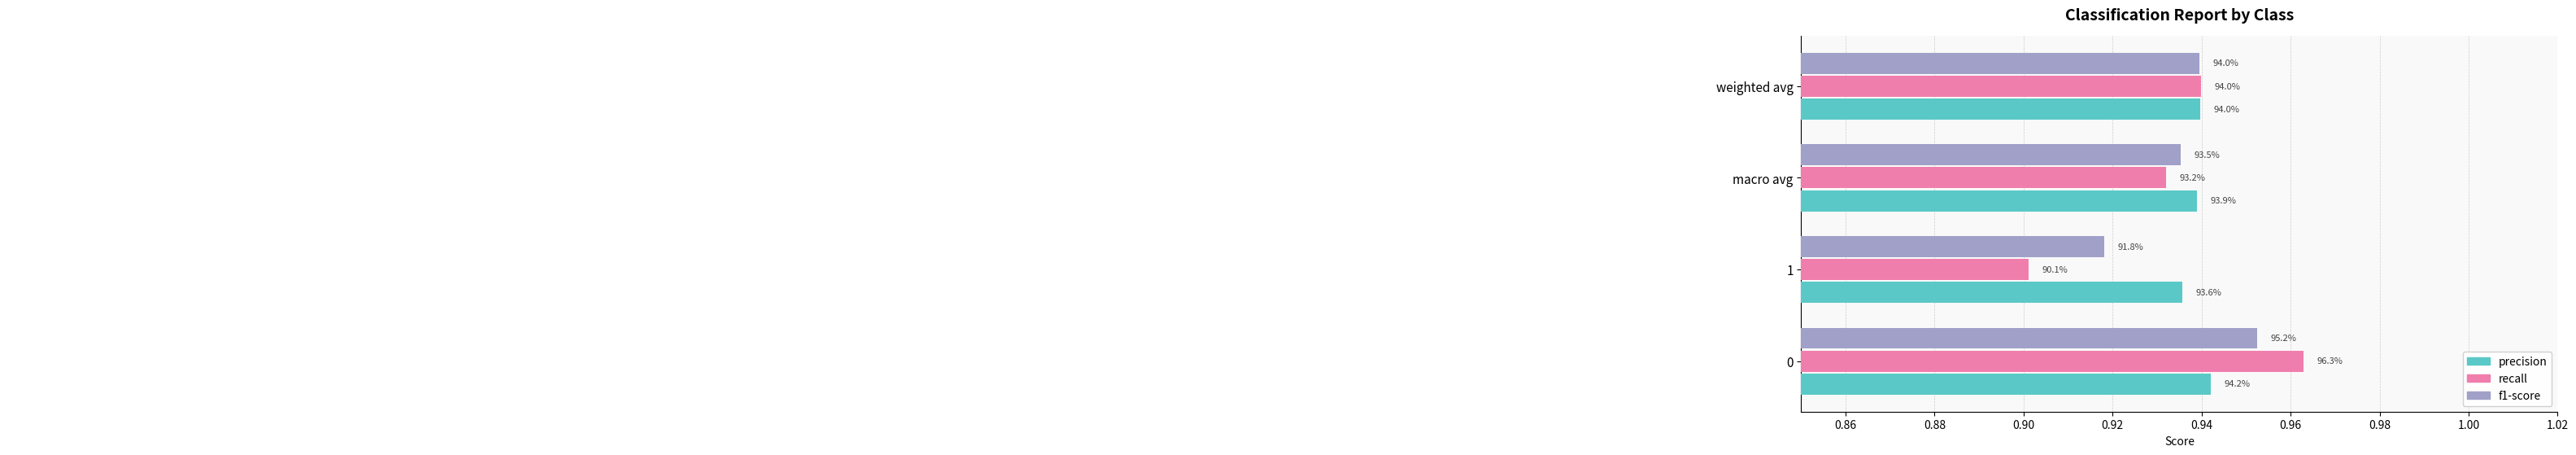

How many recall values are between 0 and 1?

4